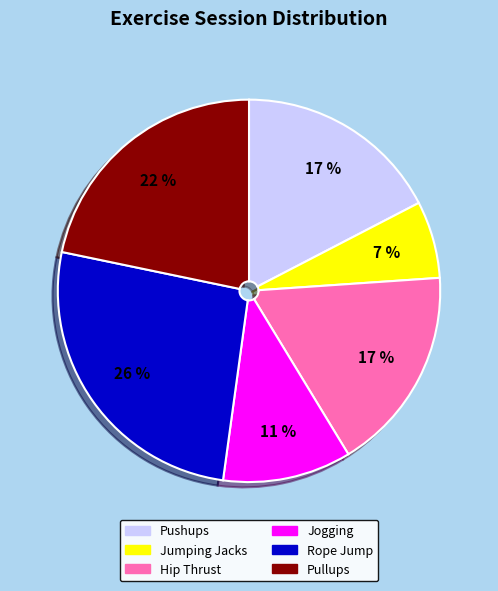

To the nearest percent, what is the combined percentage of Rope Jump and Pullups?

48%